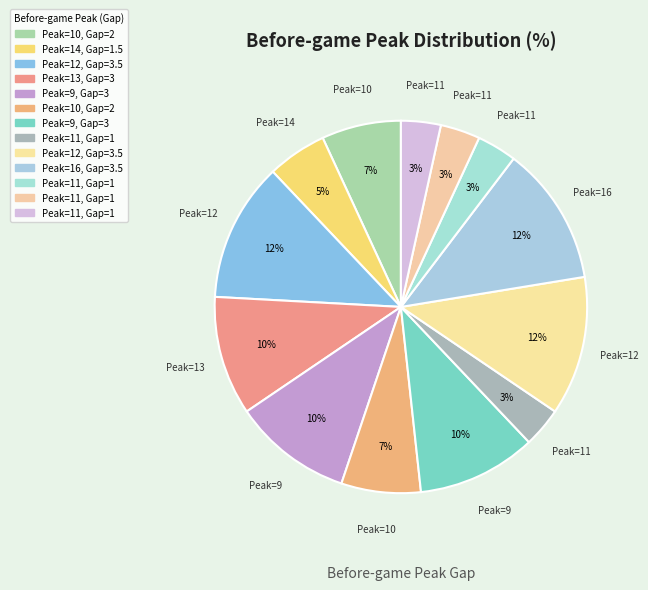

How many segments does this pie chart have?

13